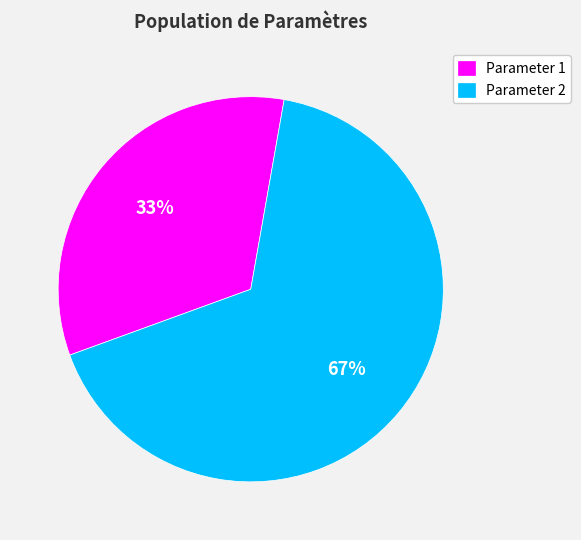

Is there any slice that represents more than half of the pie?

Yes